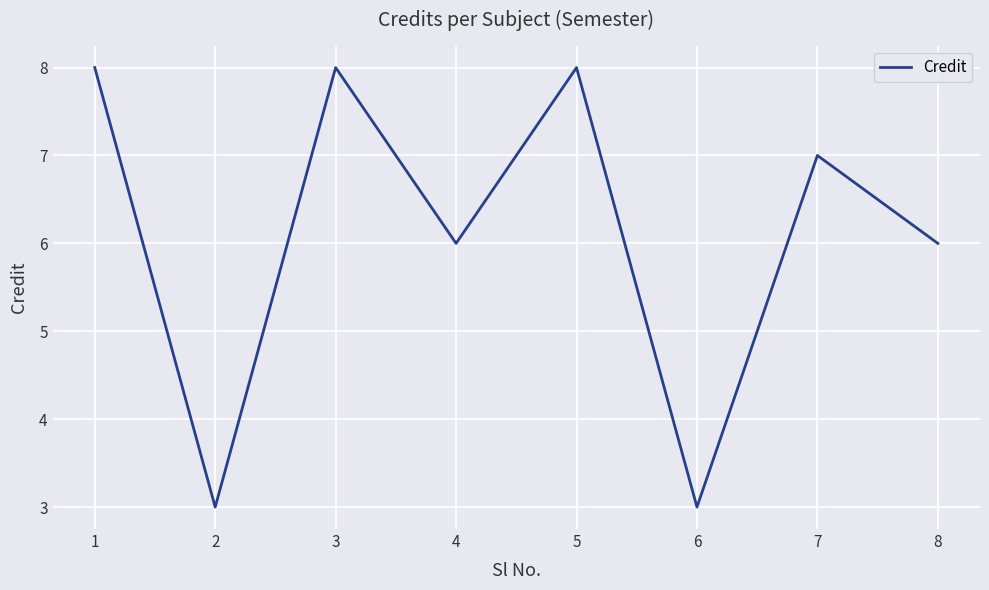

How many series are shown in this chart?

1